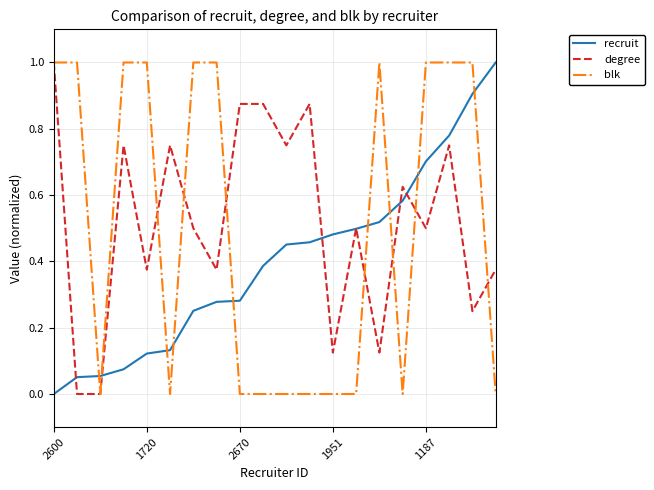

How many intersections are there between recruit and blk?

9